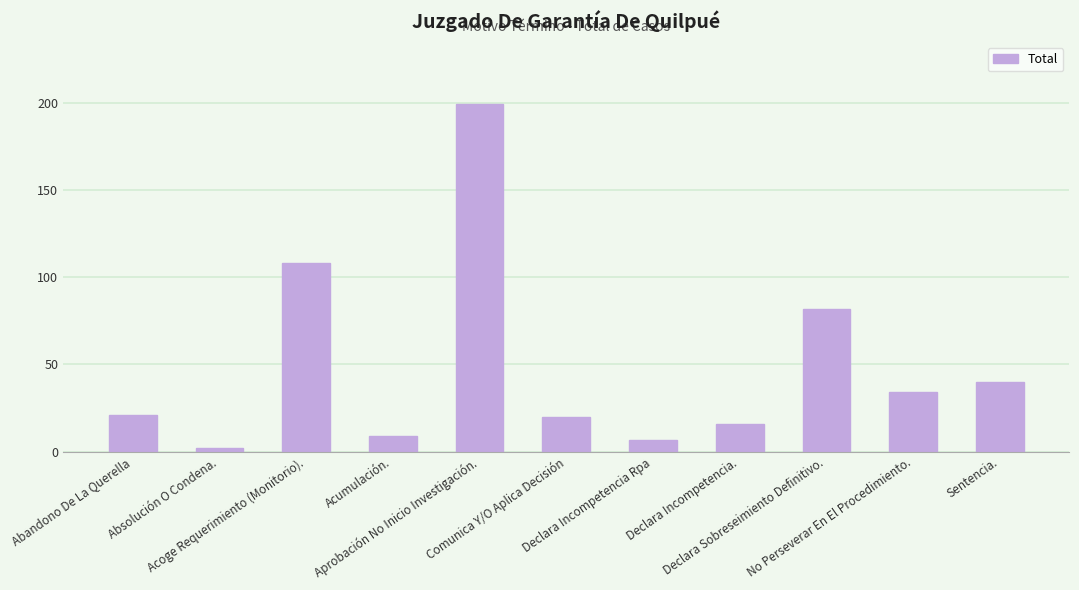

Reading left to right, list all the values displayed in this chart.

Abandono De La Querella=21	Absolución O Condena.=2	Acoge Requerimiento (Monitorio).=108	Acumulación.=9	Aprobación No Inicio Investigación.=199	Comunica Y/O Aplica Decisión=20	Declara Incompetencia Rpa=7	Declara Incompetencia.=16	Declara Sobreseimiento Definitivo.=82	No Perseverar En El Procedimiento.=34	Sentencia.=40